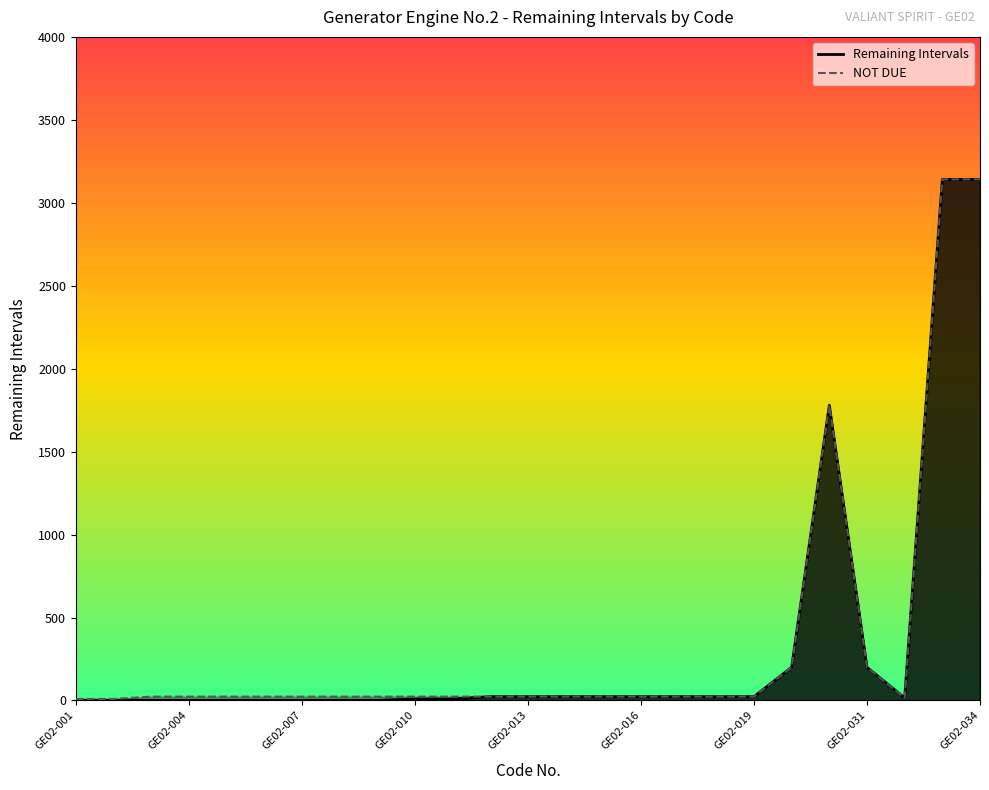

What value does the Remaining Intervals series have at GE02-005?

1